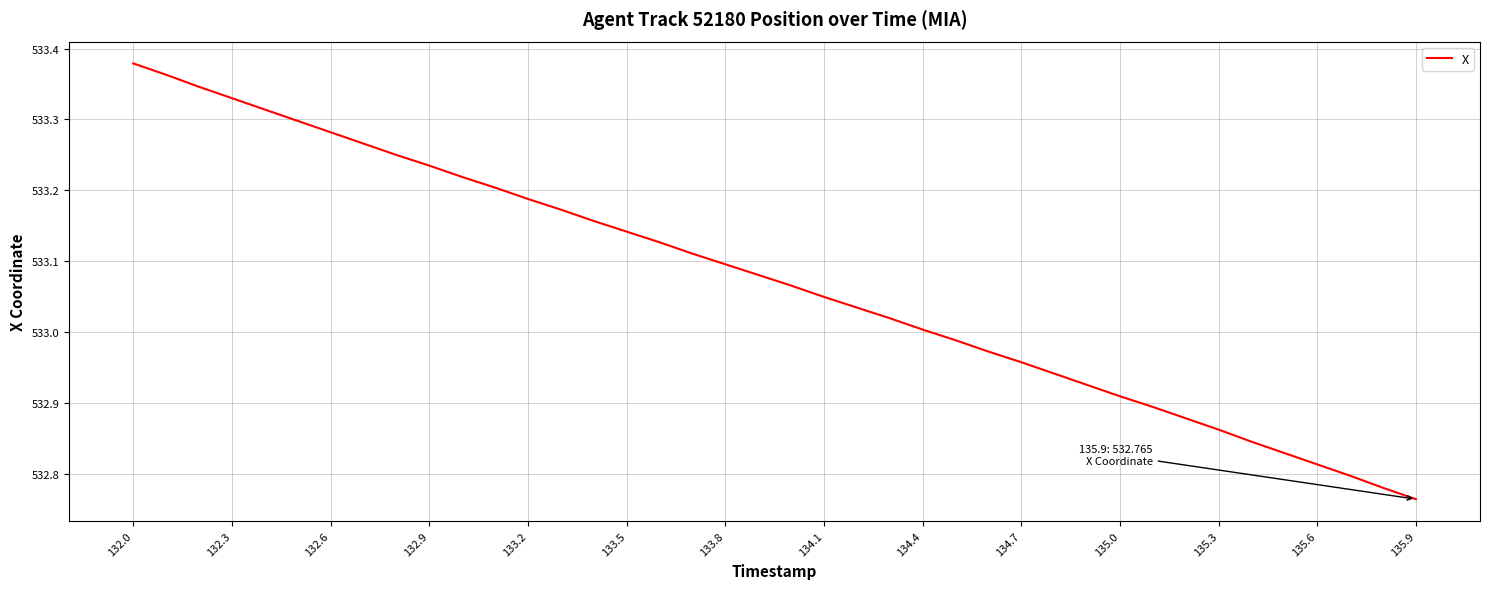

Which label corresponds to the smallest value in the chart?

135.9